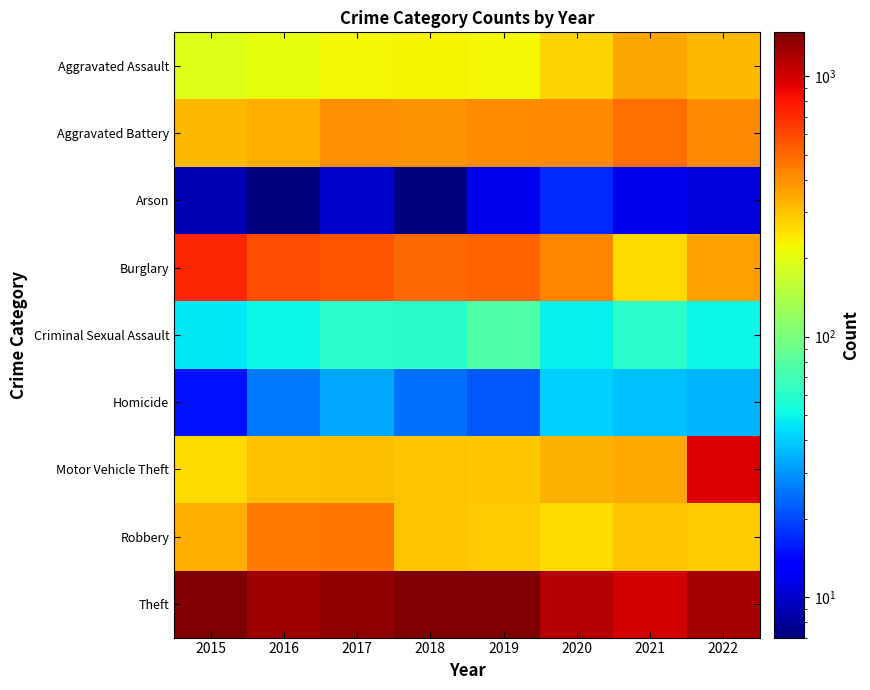

Reading right to left, transcribe all the data shown in this chart.

Aggravated Assault: 2022=314	2021=352	2020=273	2019=223	2018=225	2017=224	2016=206	2015=194
Aggravated Battery: 2022=416	2021=479	2020=416	2019=407	2018=389	2017=400	2016=336	2015=316
Arson: 2022=11	2021=12	2020=17	2019=12	2018=7	2017=10	2016=7	2015=9
Burglary: 2022=368	2021=261	2020=425	2019=517	2018=506	2017=562	2016=576	2015=738
Criminal Sexual Assault: 2022=50	2021=61	2020=48	2019=77	2018=60	2017=61	2016=50	2015=46
Homicide: 2022=35	2021=38	2020=41	2019=22	2018=25	2017=33	2016=26	2015=15
Motor Vehicle Theft: 2022=942	2021=348	2020=333	2019=290	2018=298	2017=312	2016=304	2015=263
Robbery: 2022=288	2021=300	2020=263	2019=287	2018=301	2017=460	2016=454	2015=337
Theft: 2022=1208	2021=998	2020=1125	2019=1459	2018=1461	2017=1339	2016=1259	2015=1474